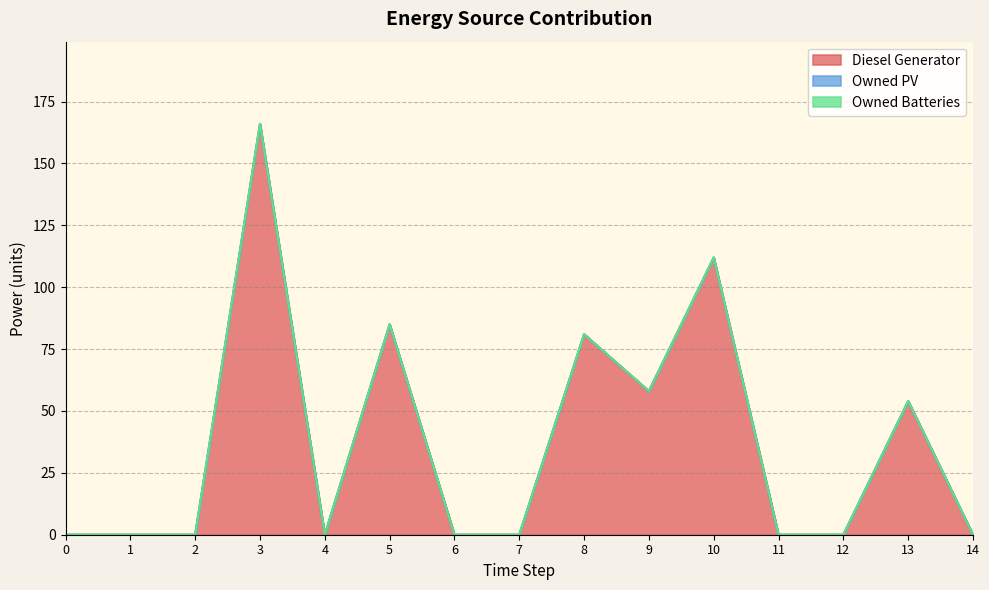

Reading left to right, list all the values displayed in this chart.

Diesel Generator: 0	0	0	166	0	85	0	0	81	58	112	0	0	54	0
Owned PV: 0	0	0	0	0	0	0	0	0	0	0	0	0	0	0
Owned Batteries: 0	0	0	0	0	0	0	0	0	0	0	0	0	0	0